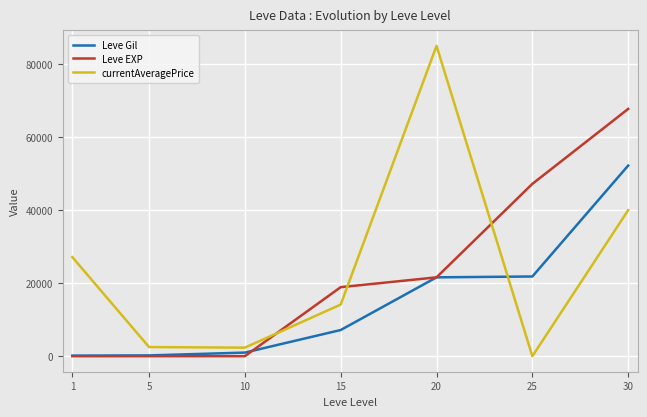

Which series changed the most between 15 and 20?

currentAveragePrice